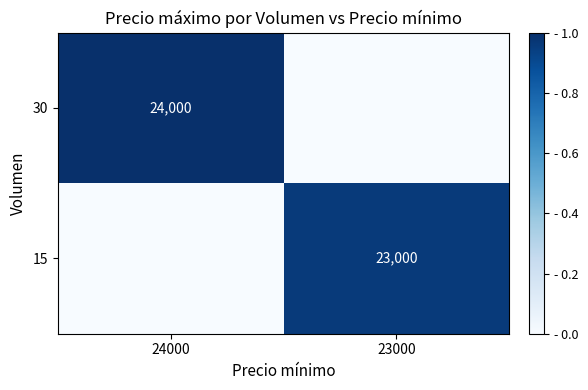

The value of 30 at 24000 is 13048. True or false?

False